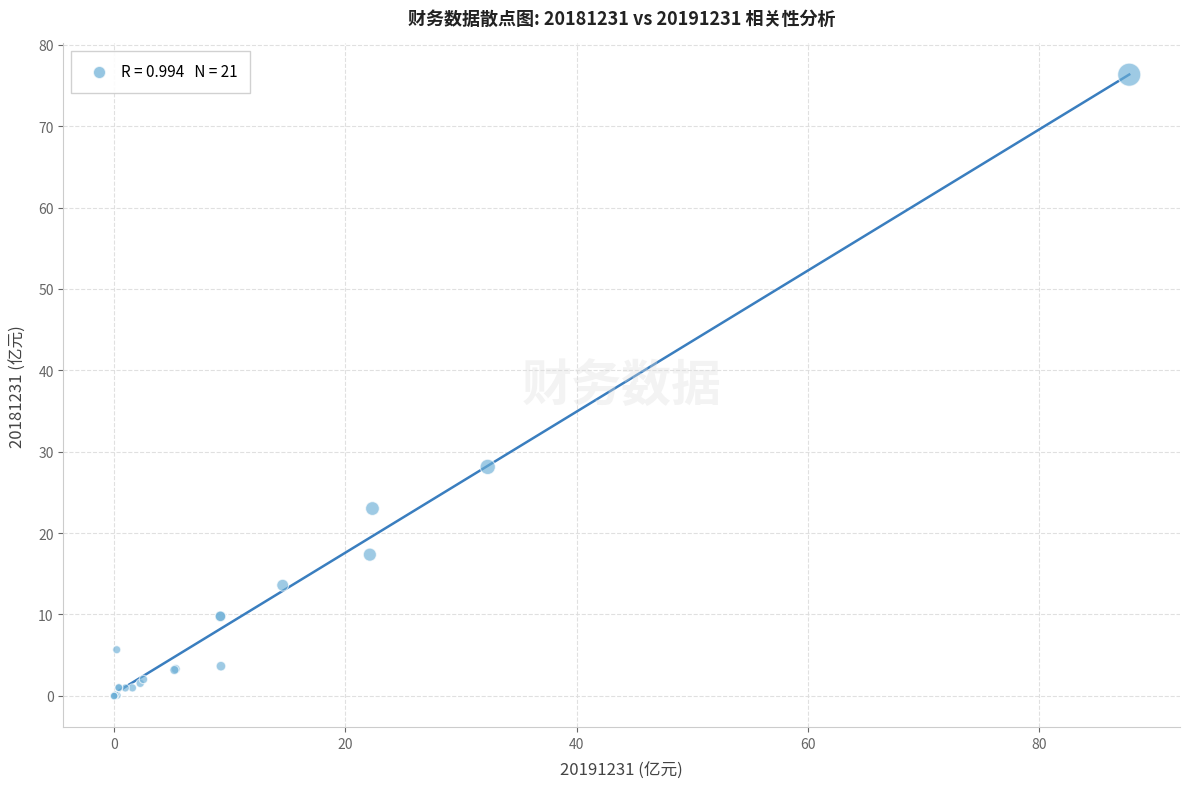

What Y value in the scatter plot is closest to 38?

28.1